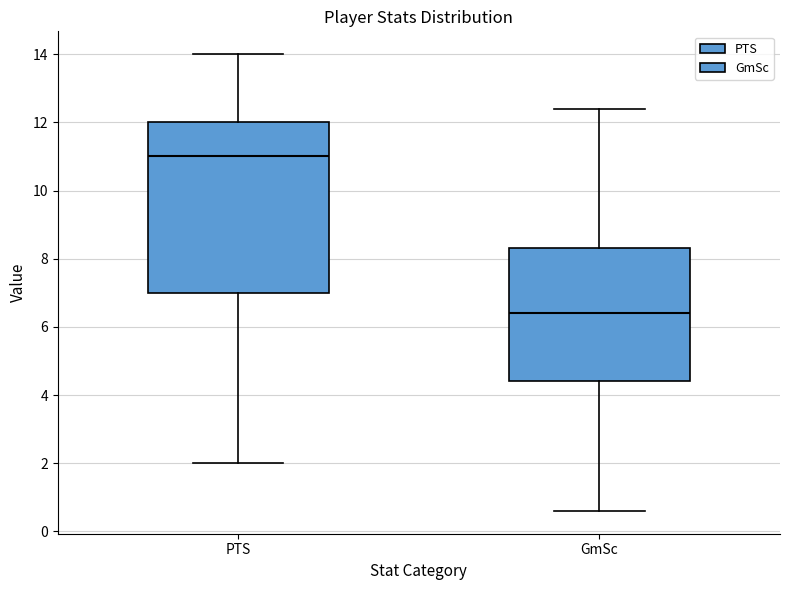

Comparing the boxes themselves (not the whiskers), which one is the tallest?

PTS